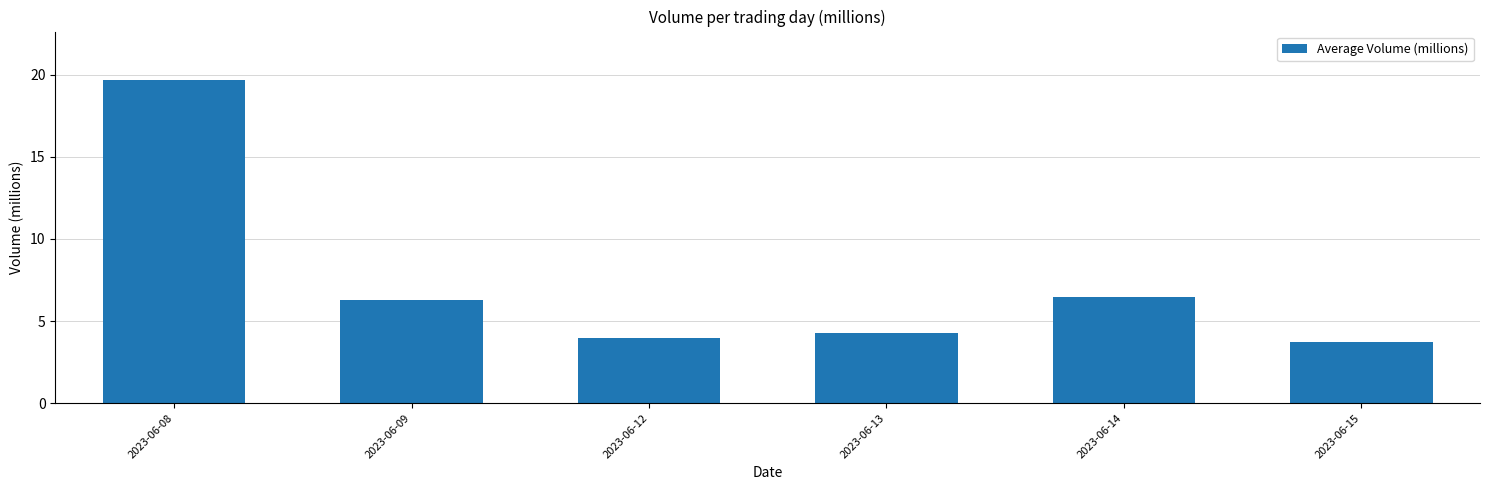

What is the change in value from 2023-06-08 to 2023-06-14?

-13.2